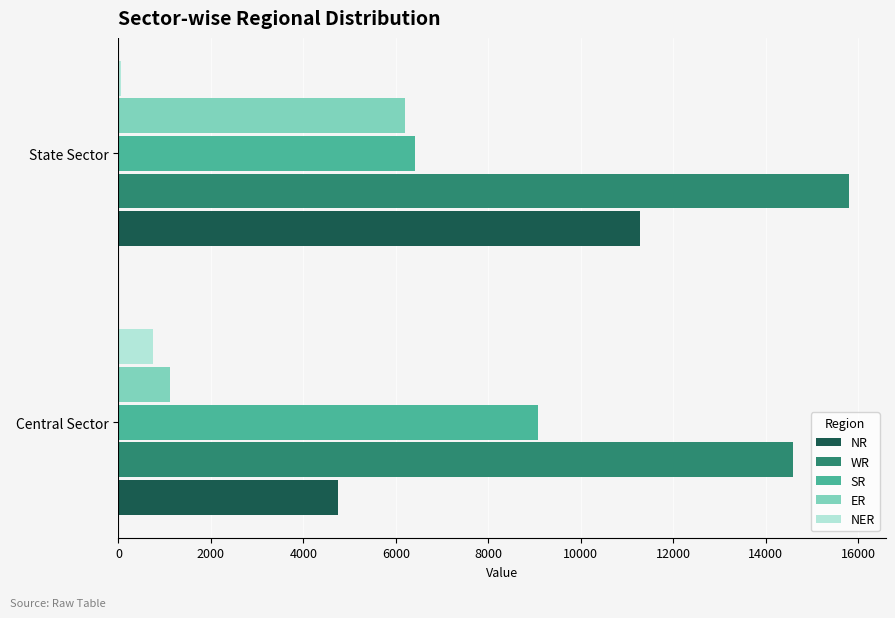

How many WR values are between 14597 and 15809?

2